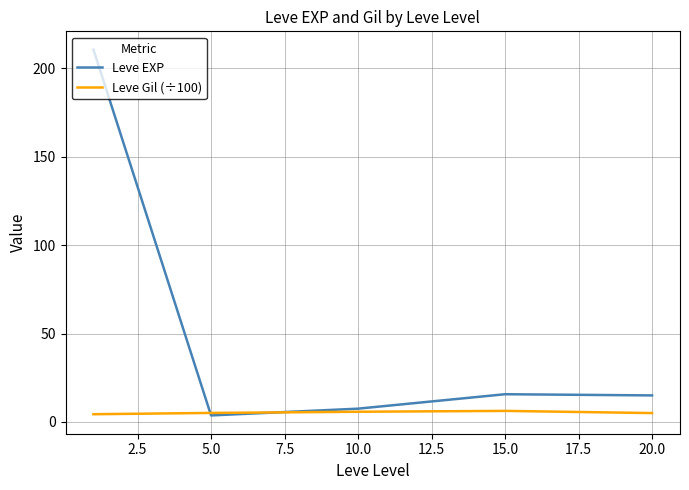

What is the average value of the Leve EXP series?

50.5